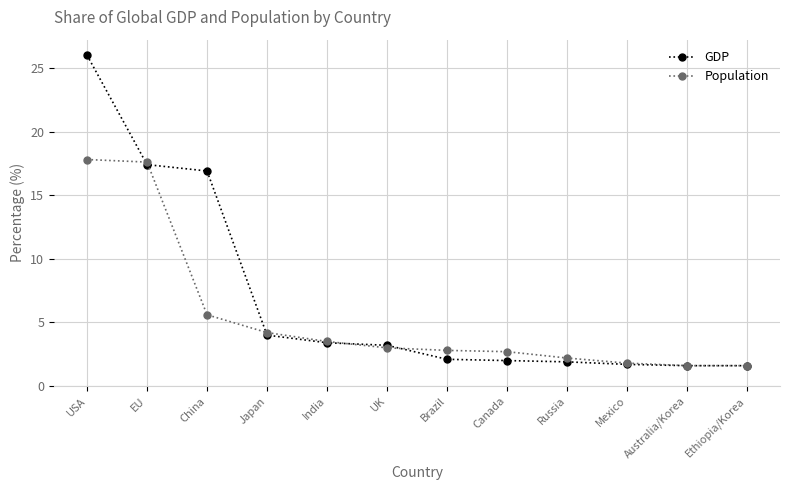

How many data points in GDP are above 3?

6